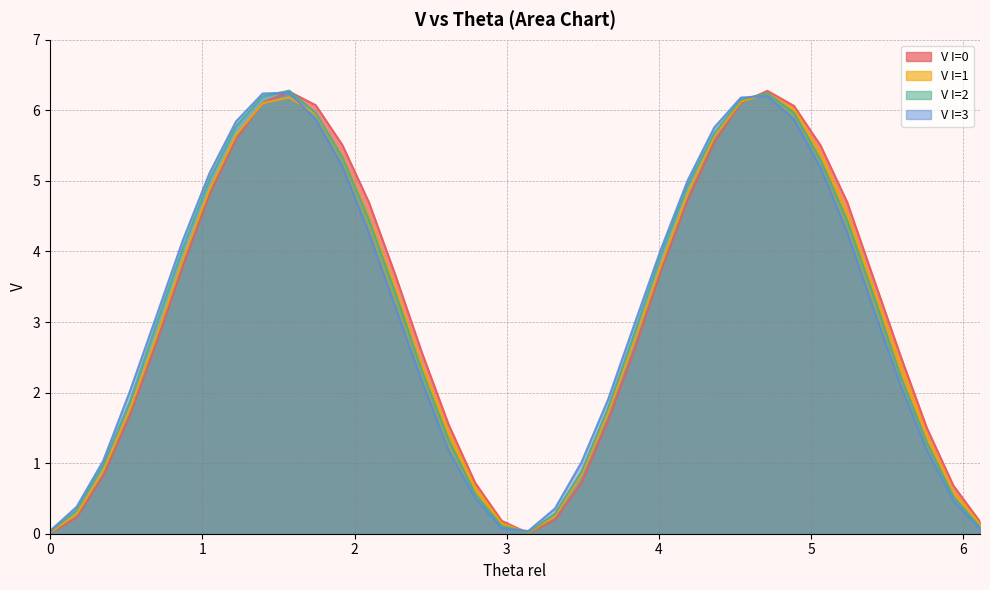

What is the maximum value for V I=3?

6.3